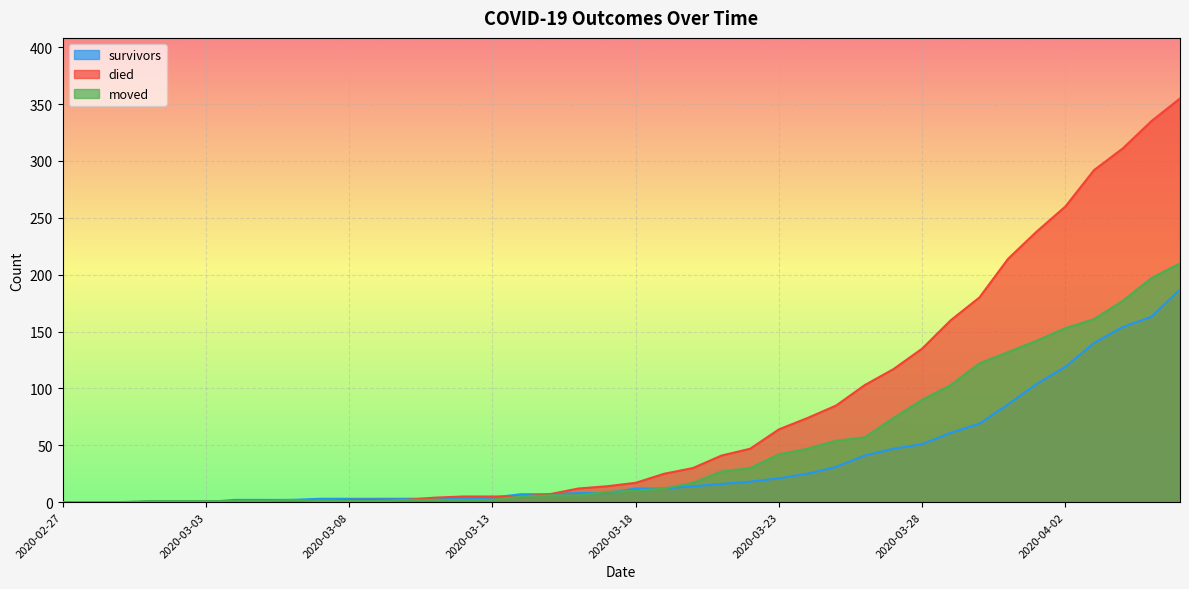

Does the chart display data point markers on the line(s)?

No